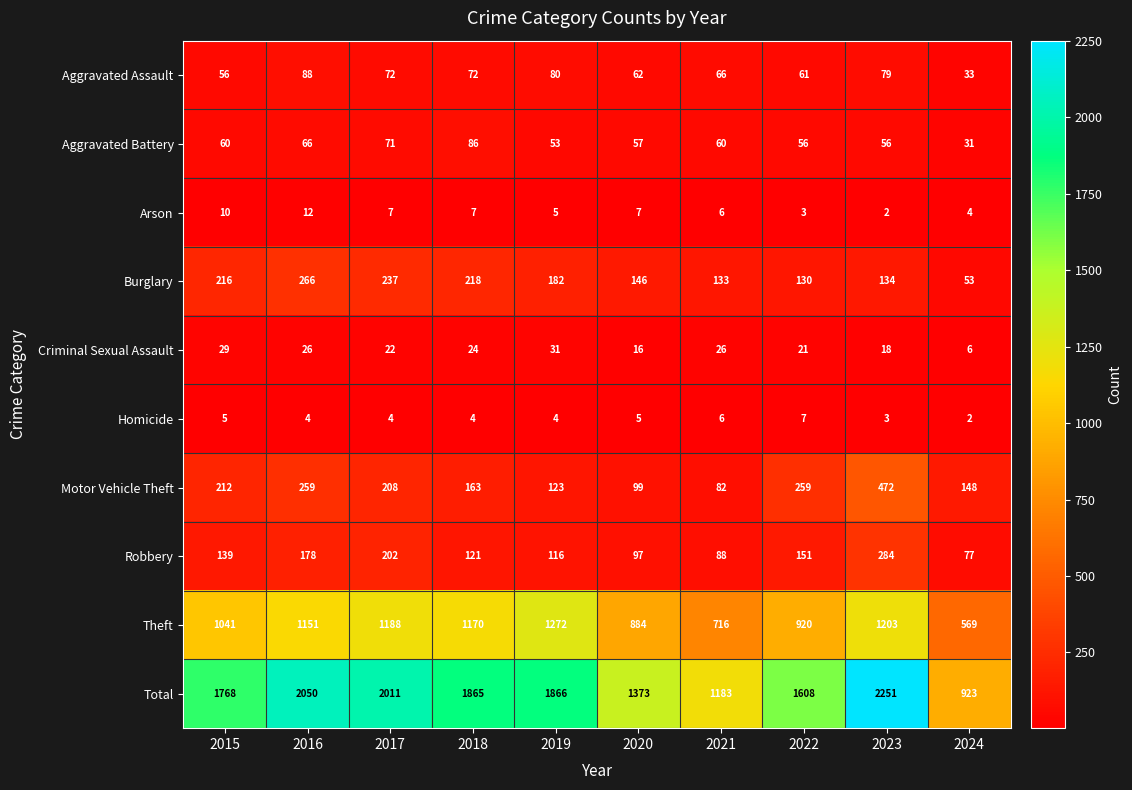

At how many categories does at least one series exceed 1511?

7